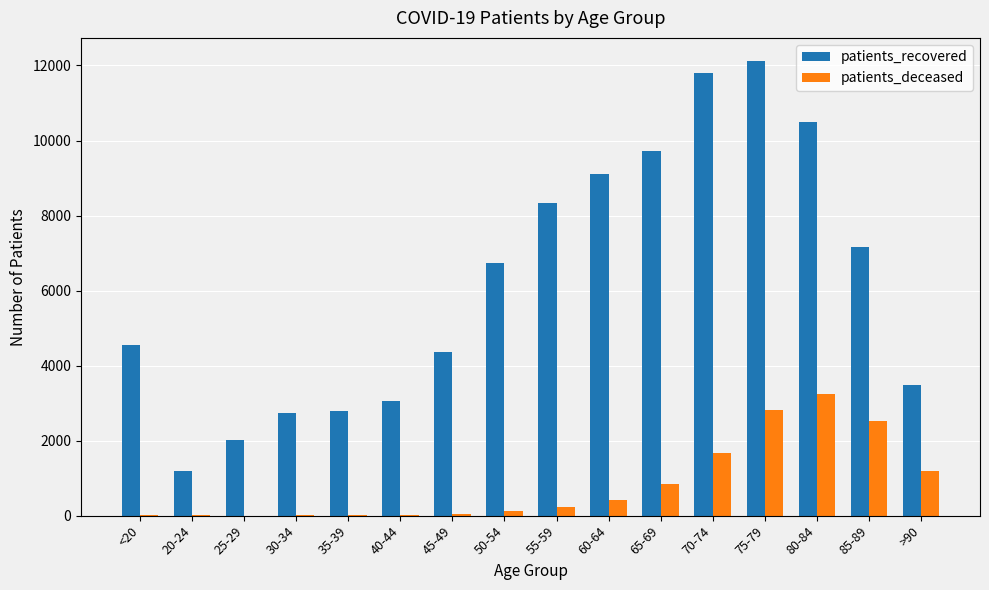

What is the spread (max minus min) of values at 40-44?

3031